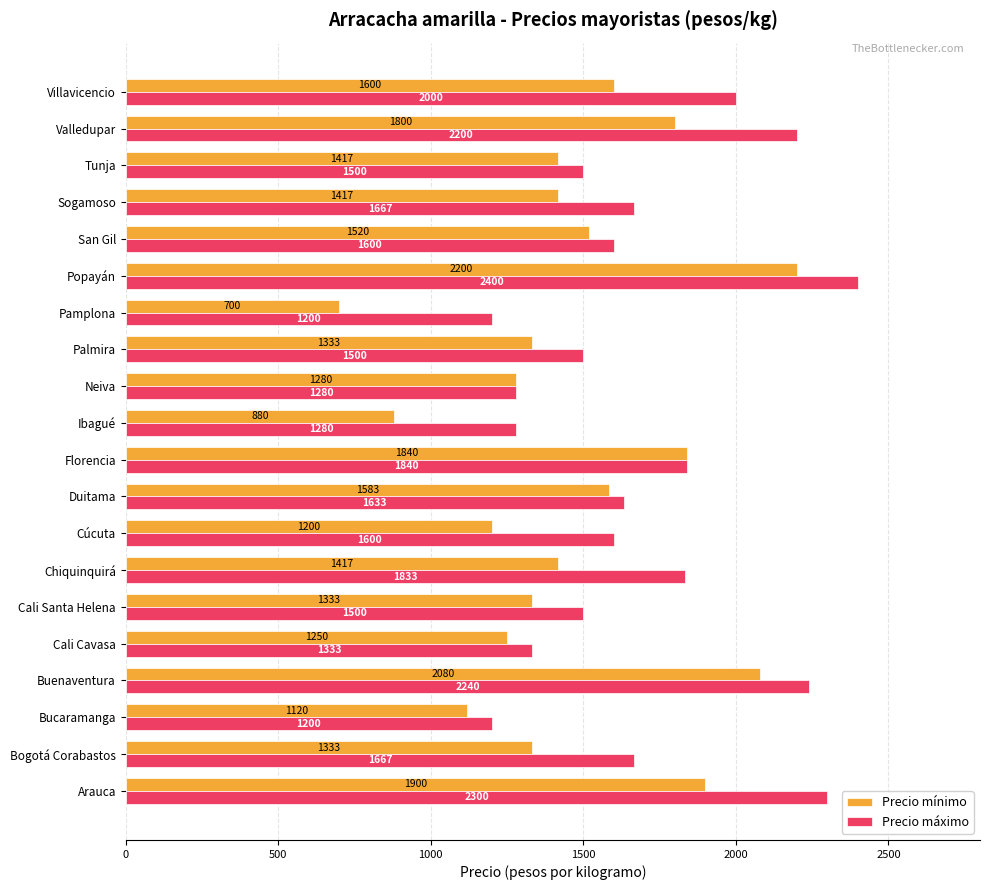

What is the difference between the maximum and second lowest values in the Precio máximo series?

1200